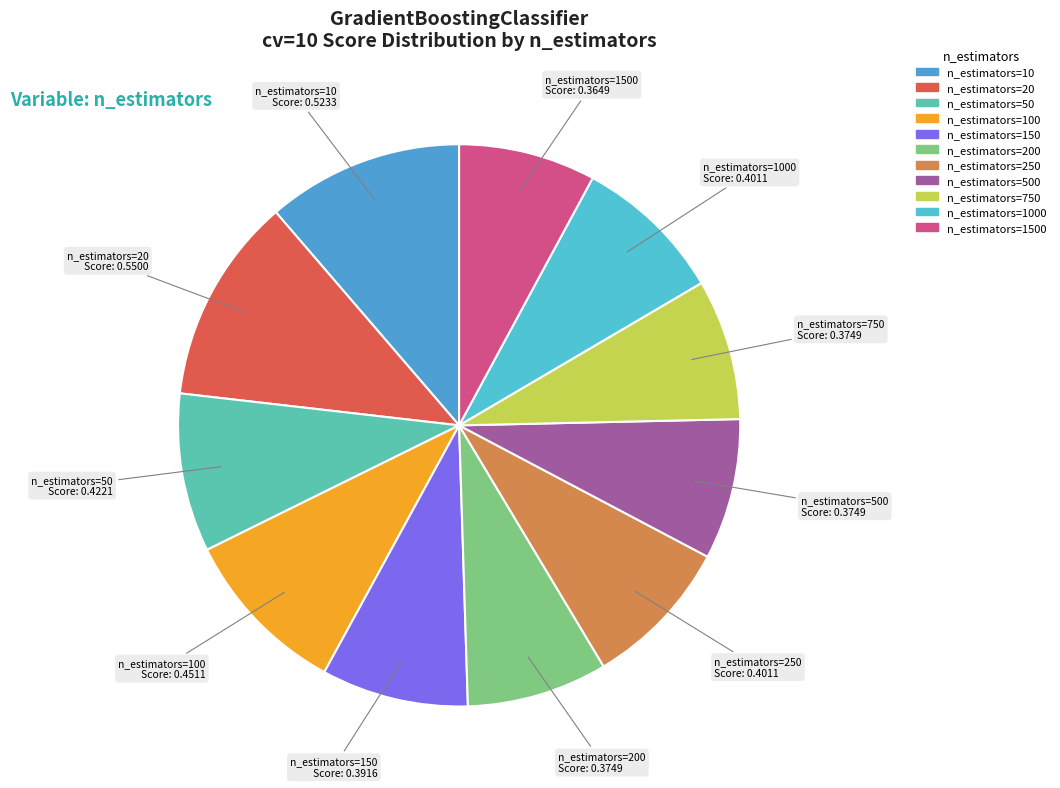

Rank the categories by value from highest to lowest.

n_estimators=20, n_estimators=10, n_estimators=100, n_estimators=50, n_estimators=250, n_estimators=1000, n_estimators=150, n_estimators=200, n_estimators=500, n_estimators=750, n_estimators=1500